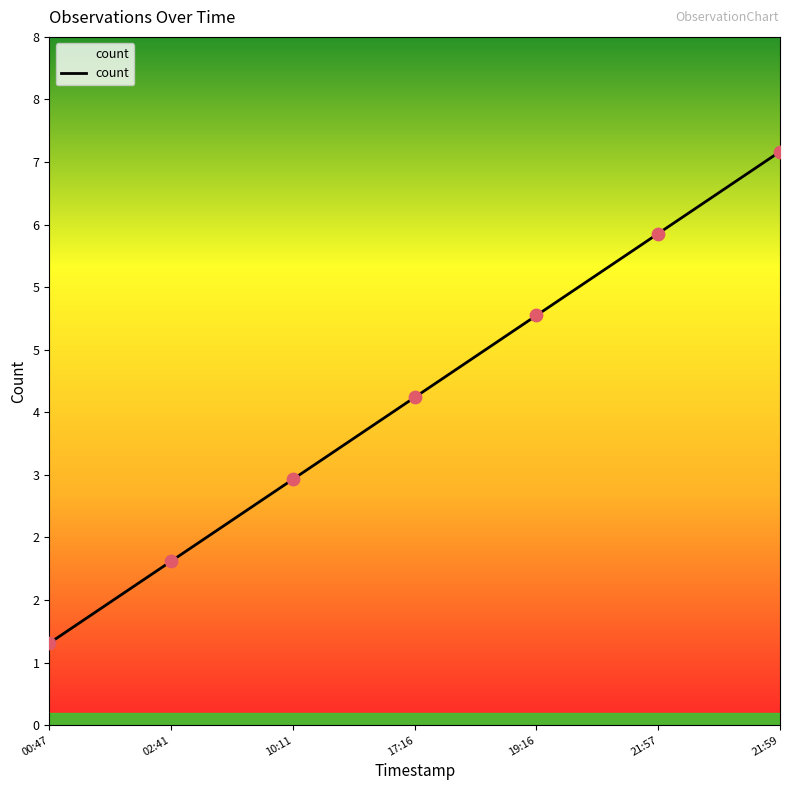

Which has a higher value, 21:57 or 02:41?

21:57